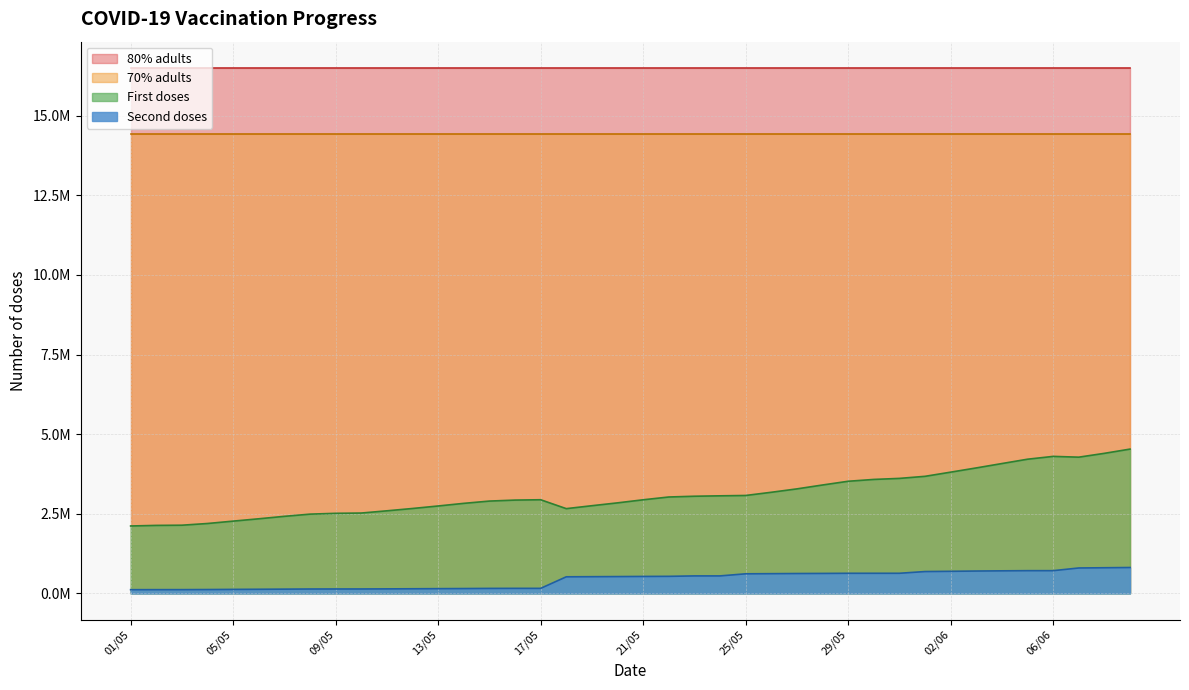

The value of First doses at 31/05 is 5766365. True or false?

False